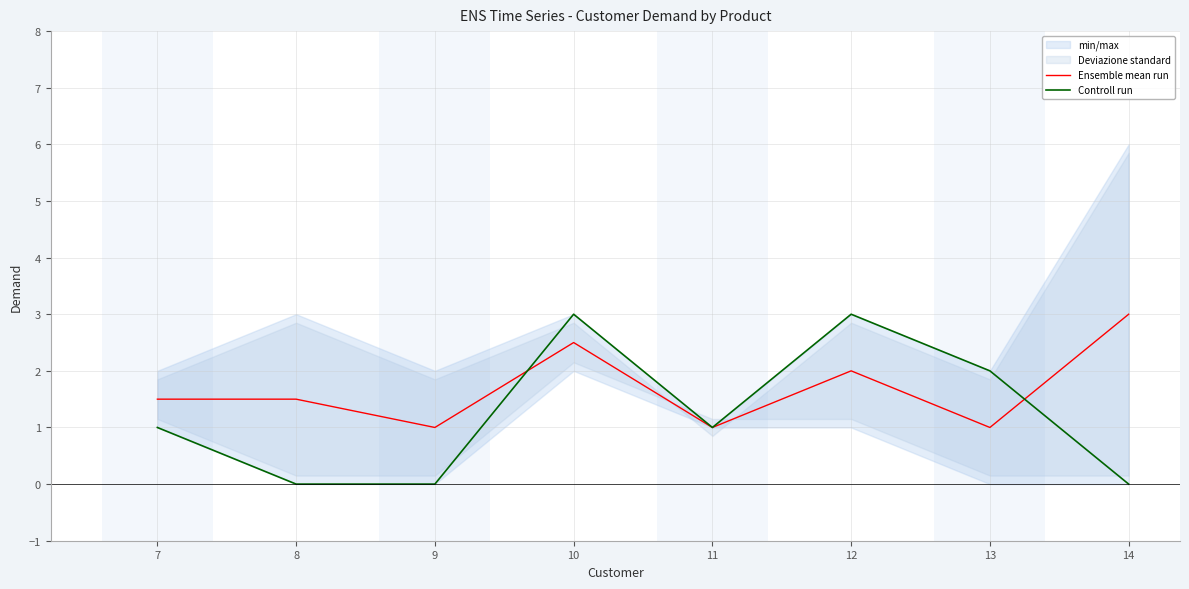

Is this an area chart (filled region under the line)?

No